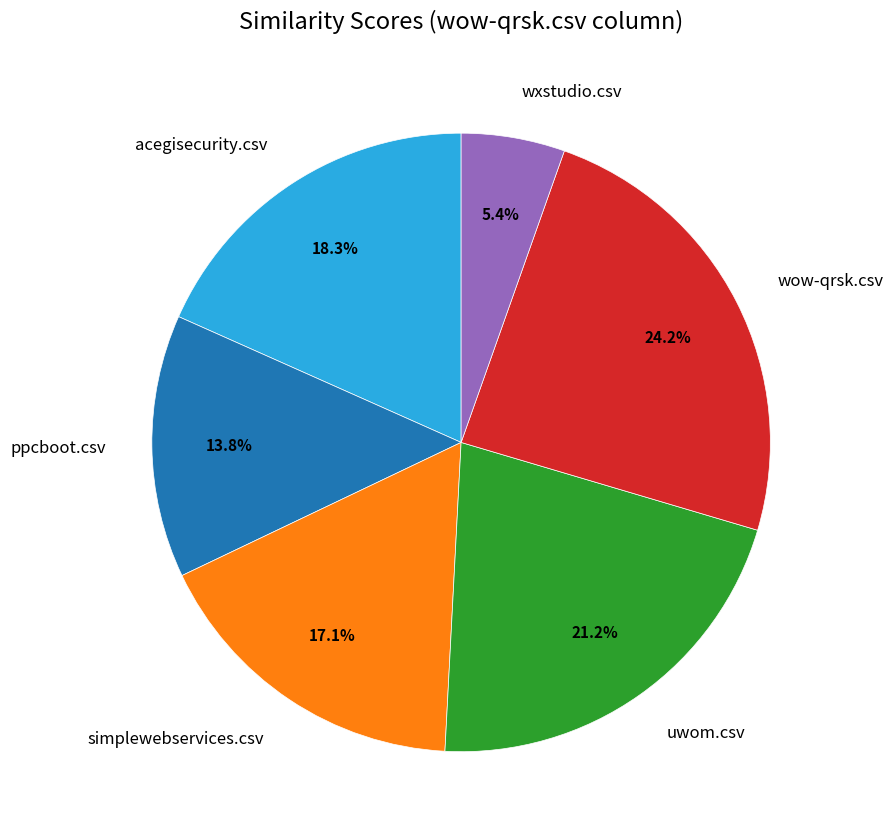

Is there a majority slice in this chart?

No